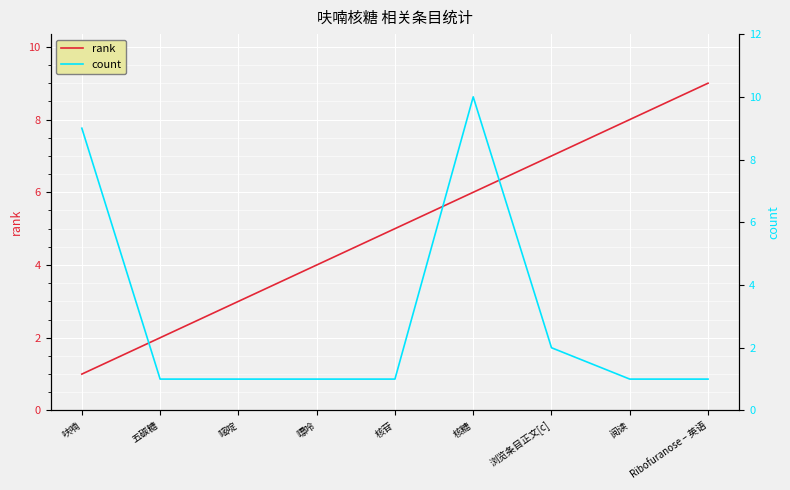

What is the average value of the count series?

3